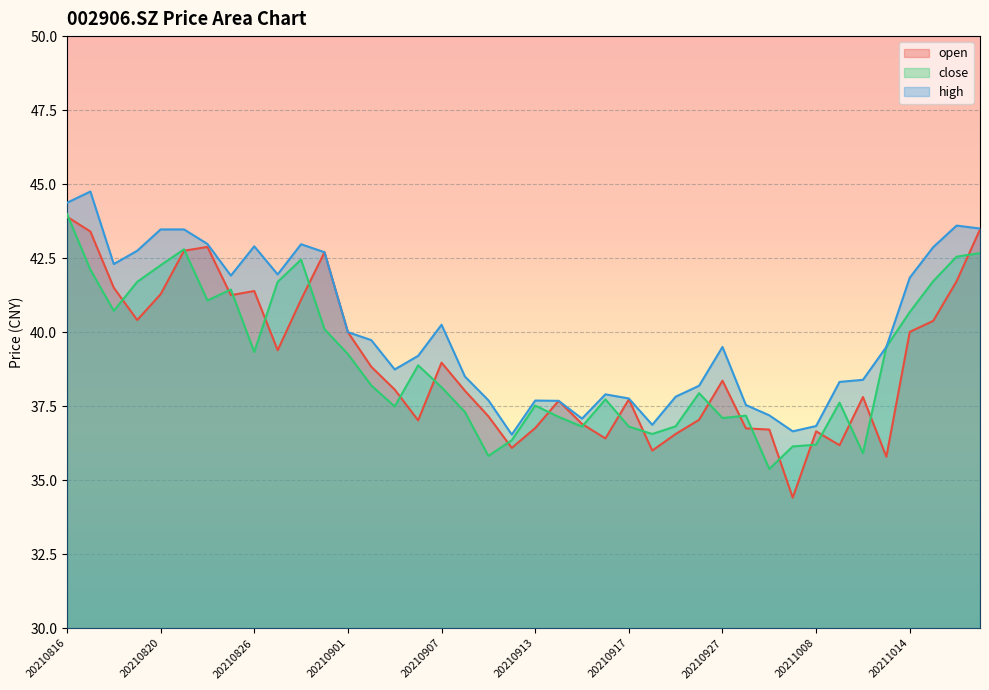

True or false: high and open cross at least once.

False